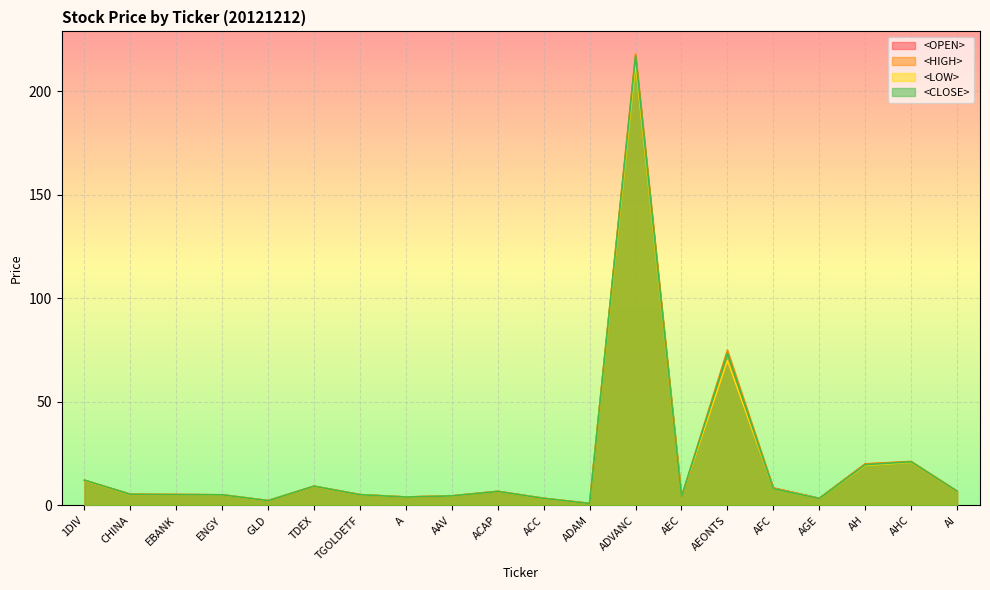

True or false: <HIGH> and <OPEN> cross at least once.

False